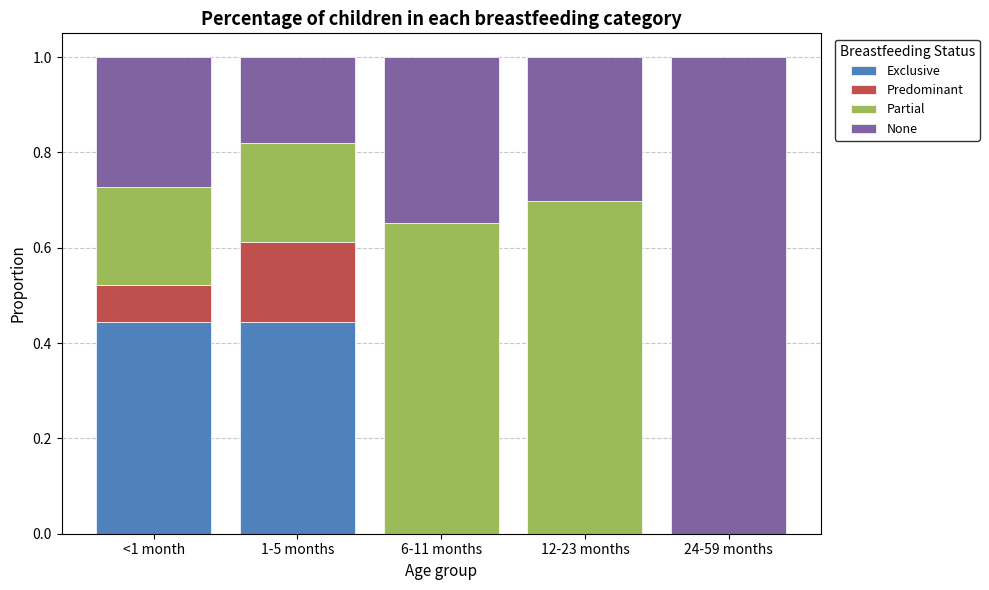

What is the total value across all series at 6-11 months?

1.0